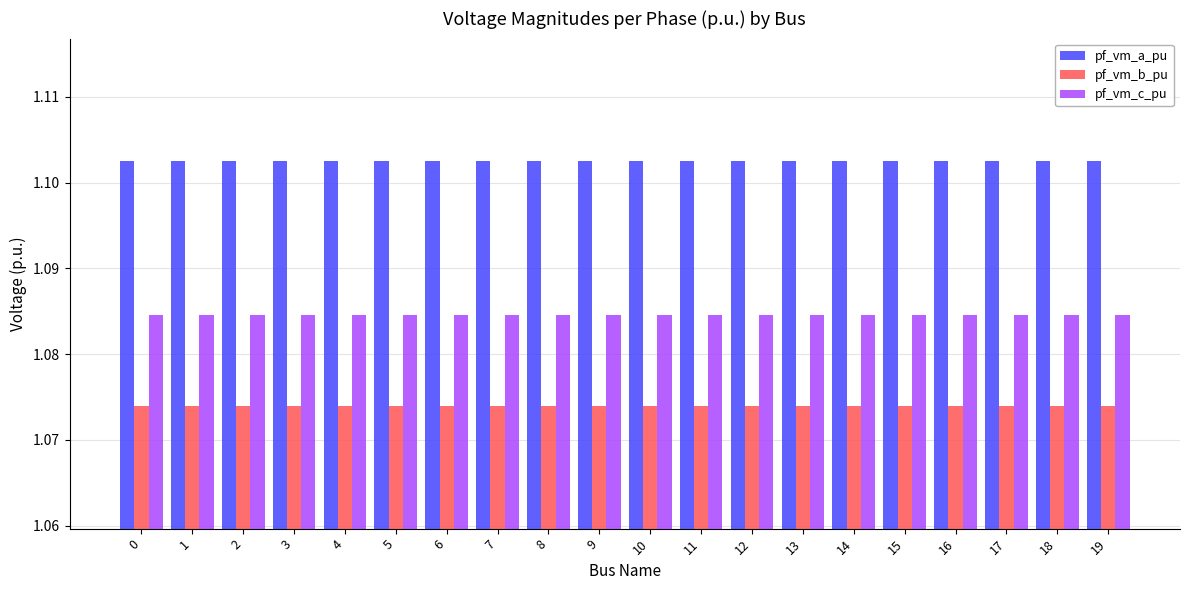

Rank the series by their average value, from highest to lowest.

pf_vm_a_pu, pf_vm_c_pu, pf_vm_b_pu